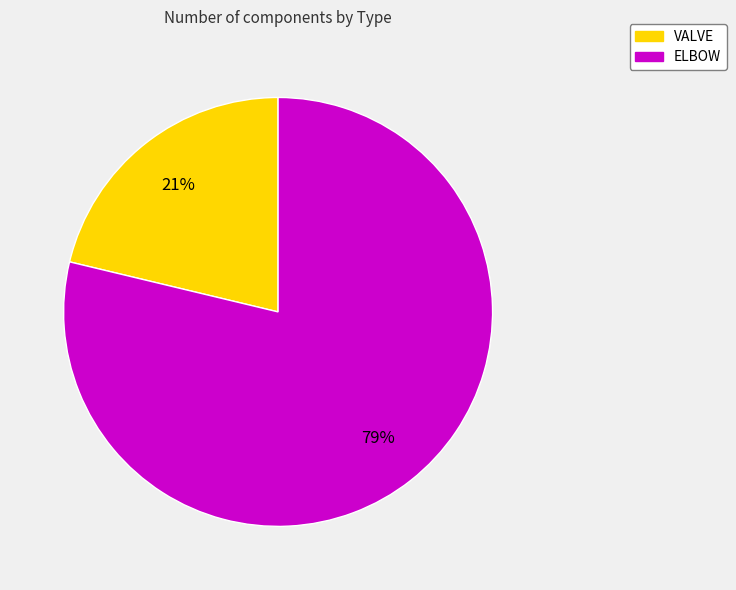

Approximately how many times larger is the value at VALVE compared to ELBOW?

0.3